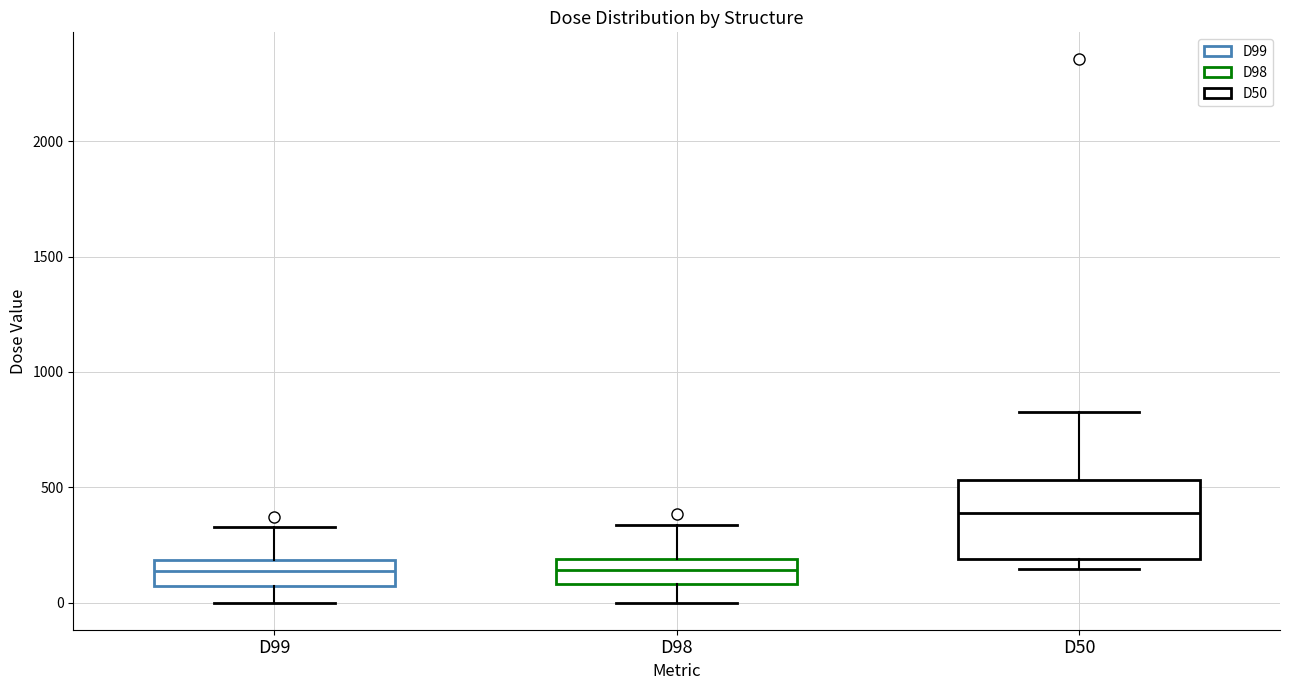

Reading left to right, read every box against the y-axis: the position of its median line, the range the box covers, and the ends of its whiskers. The values are not printed on the chart, so give them approximately, as read against the axis.

D99: median 150, box 50 to 200, whiskers 0 to 350
D98: median 150, box 100 to 200, whiskers 0 to 350
D50: median 400, box 200 to 550, whiskers 150 to 850